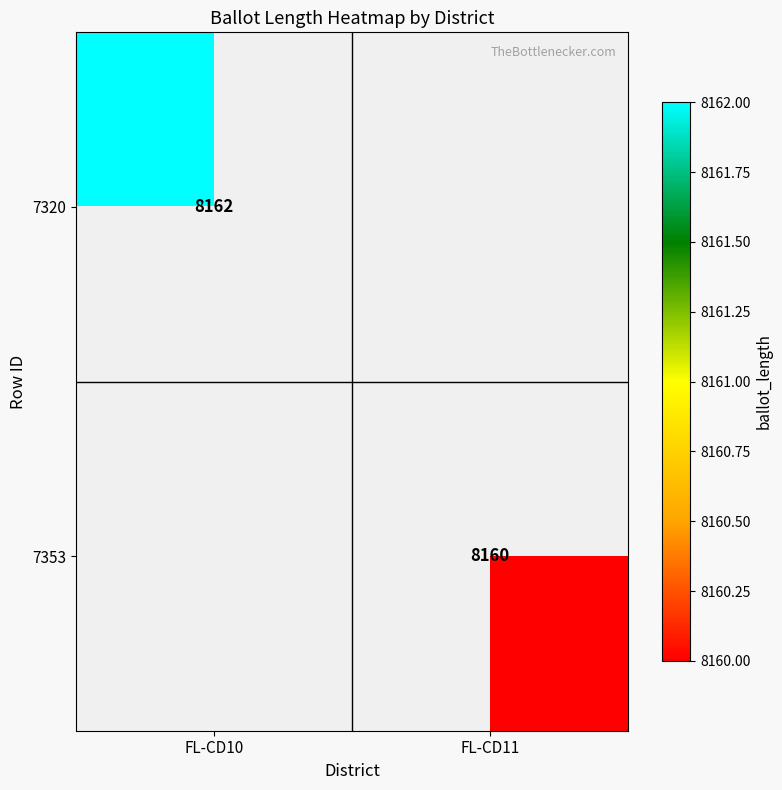

Is the value of 7353 at FL-CD11 greater than the value of 7320 at FL-CD10?

No